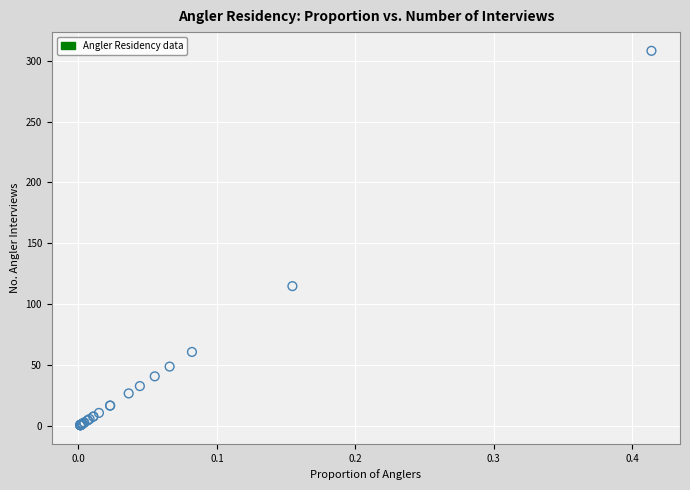

What Y value in the scatter plot is closest to 154?

115